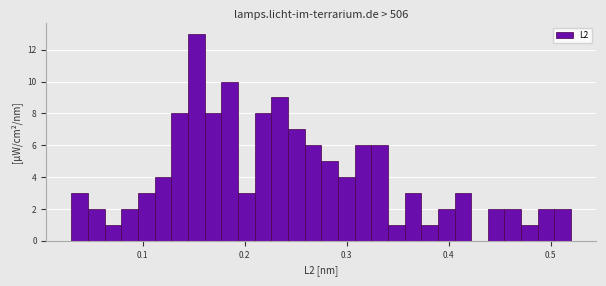

Around what value on the x-axis is the tallest bar? Give the approximate position of its centre, as read against the axis.

0.15